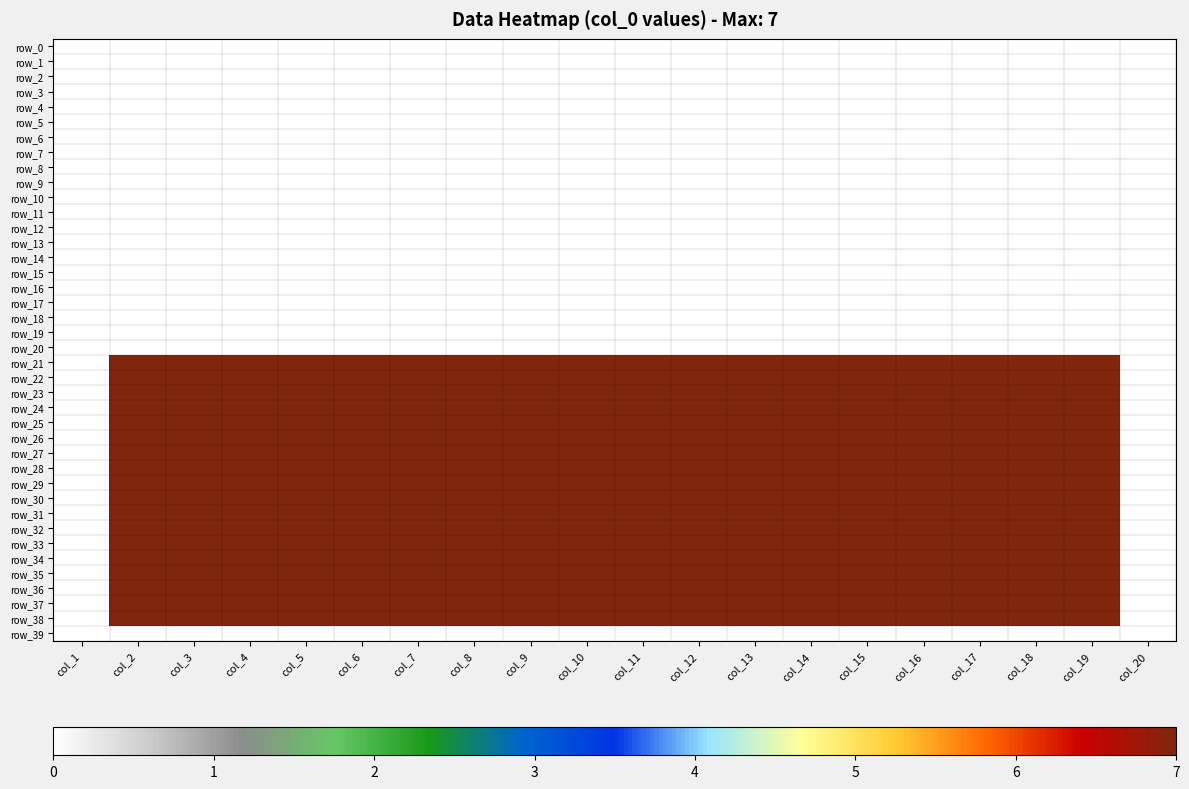

How many series are shown in this chart?

40